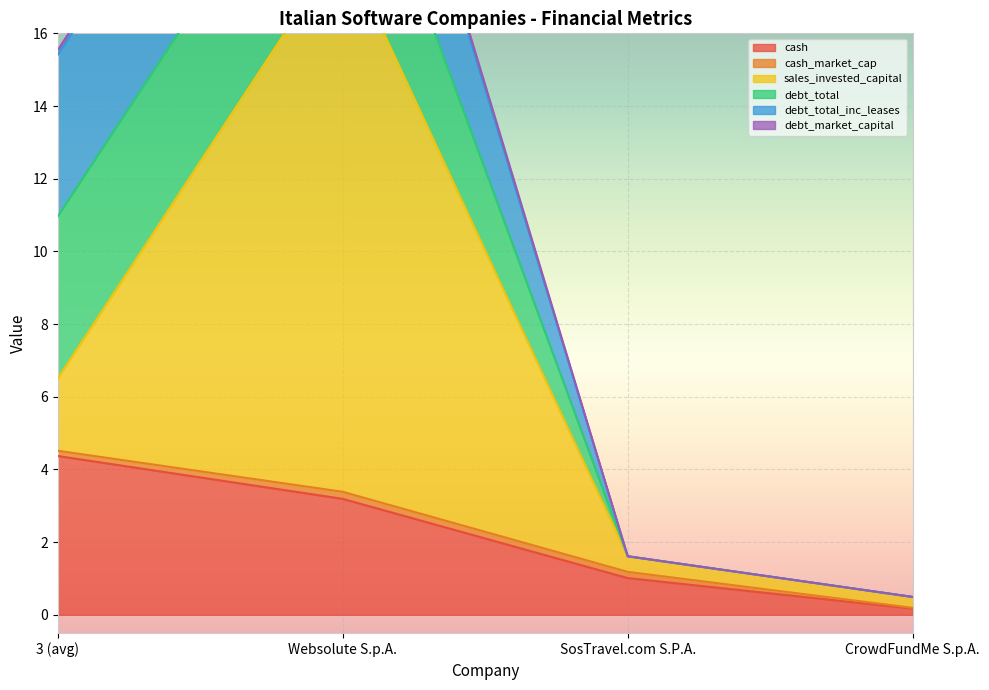

What position from the right is CrowdFundMe S.p.A.?

1